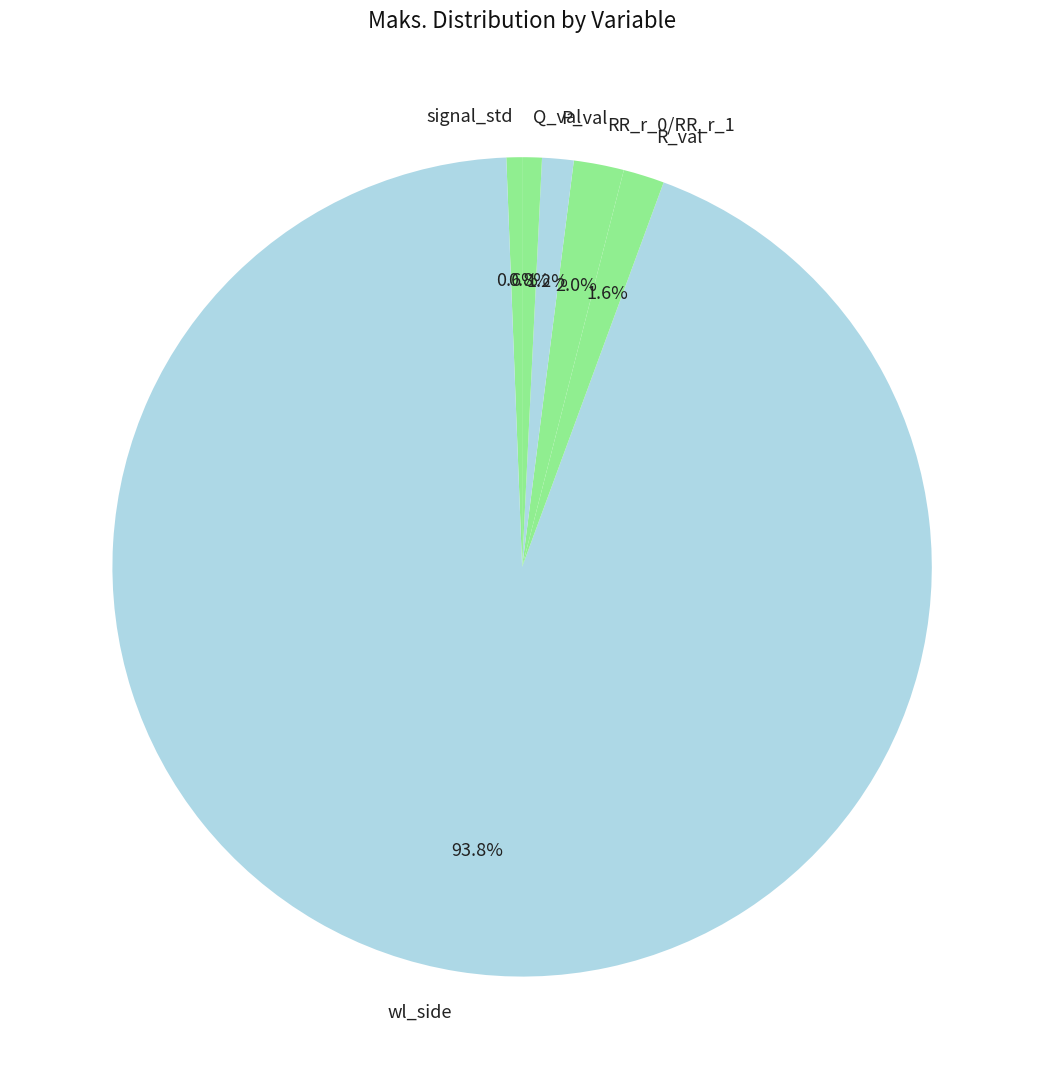

How many slices are in this pie chart?

6